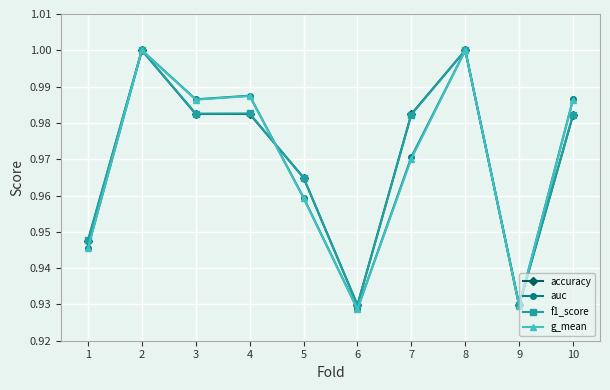

Is the value of g_mean at 9 greater than the value of accuracy at 4?

No